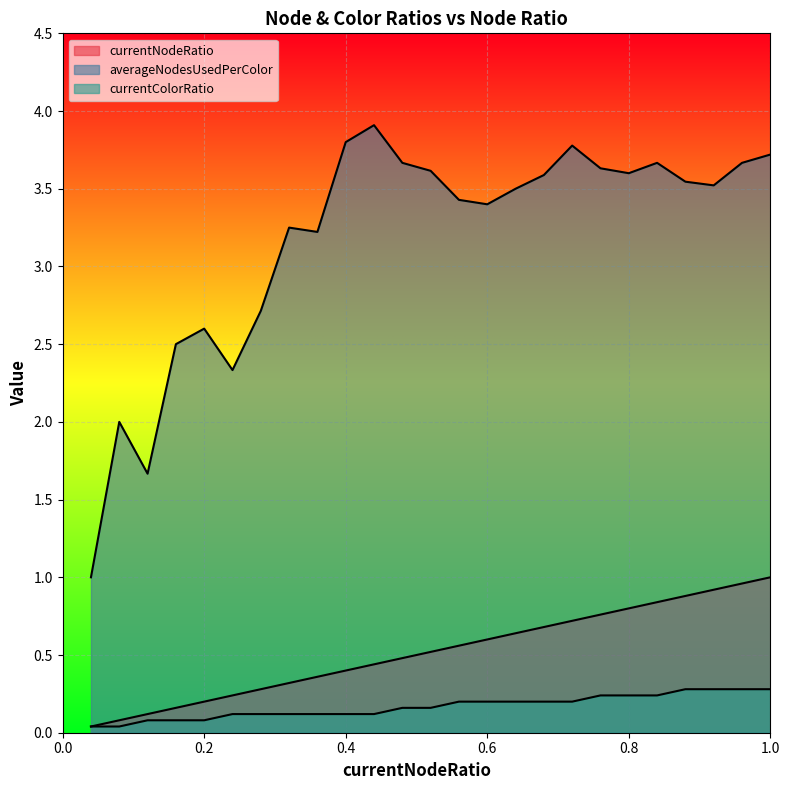

In averageNodesUsedPerColor, how many points are higher than both neighbors (excluding endpoints)?

6